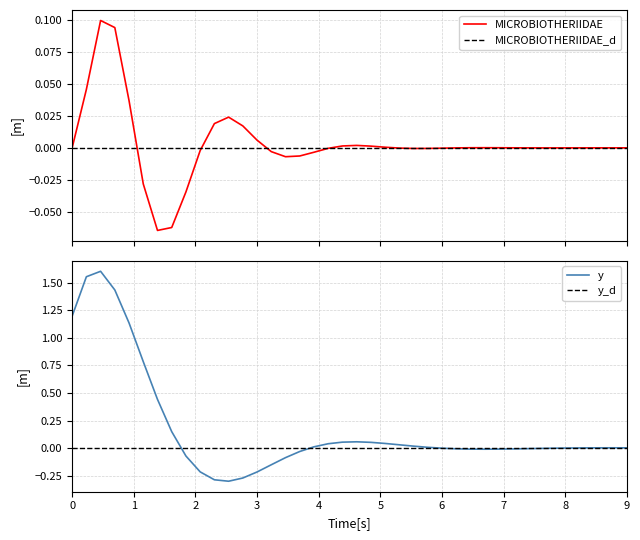

Which series has the largest total across all categories?

y